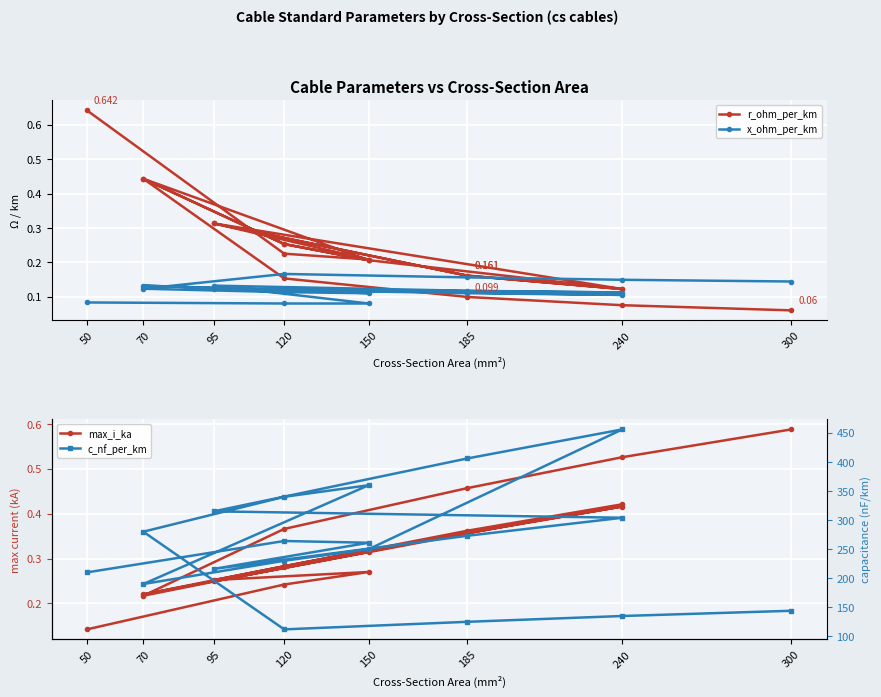

Reading left to right, extract all data points from this chart.

r_ohm_per_km: 0.6	0.2	0.2	0.3	0.2	0.1	0.3	0.2	0.1	0.2	0.3	0.4	0.2	0.3	0.4	0.2	0.1	0.1	0.1
x_ohm_per_km: 0.1	0.1	0.1	0.1	0.1	0.1	0.1	0.1	0.1	0.1	0.1	0.1	0.1	0.1	0.1	0.2	0.2	0.1	0.1
max_i_ka: 0.1	0.2	0.3	0.3	0.4	0.4	0.2	0.4	0.4	0.3	0.3	0.2	0.3	0.3	0.2	0.4	0.5	0.5	0.6
c_nf_per_km: 210.0	264.0	261.0	216.0	273.0	304.0	315.0	406.0	456.0	250.0	230.0	190.0	360.0	340.0	280.0	112.0	125.0	135.0	144.0